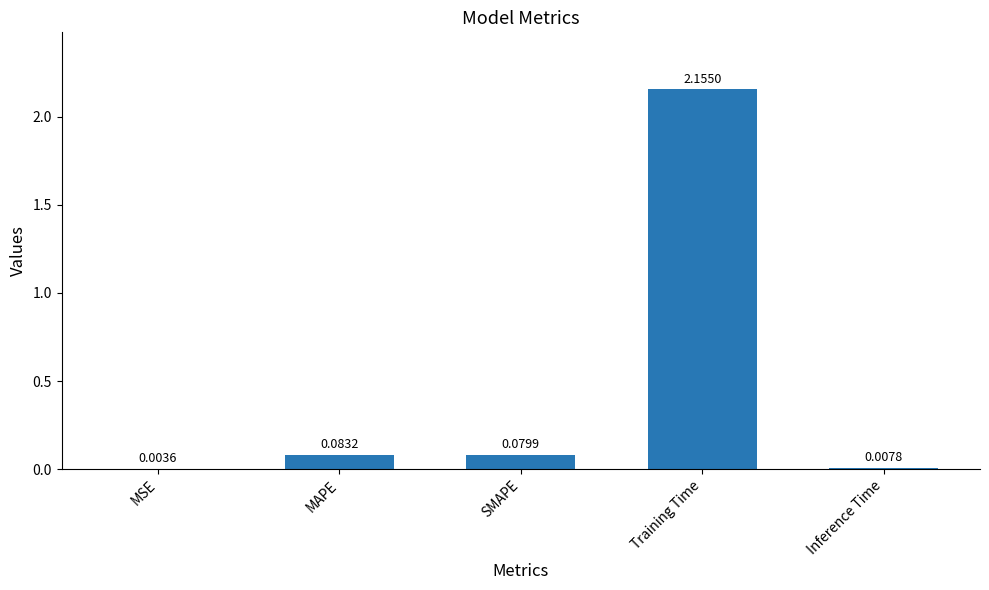

Where is the data nearest to the value 1?

MAPE